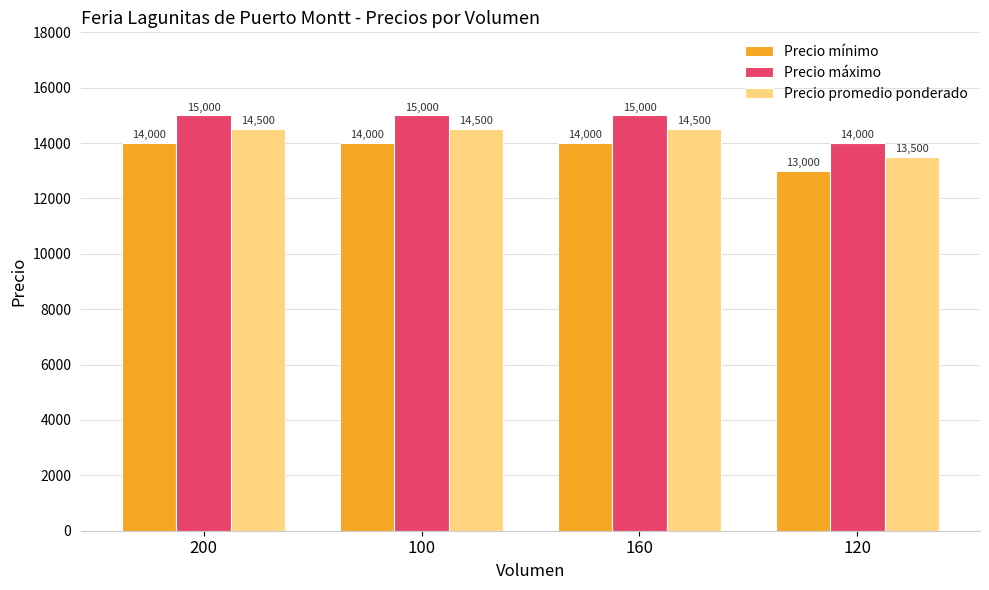

What is the difference between the highest and lowest values at 120?

1000